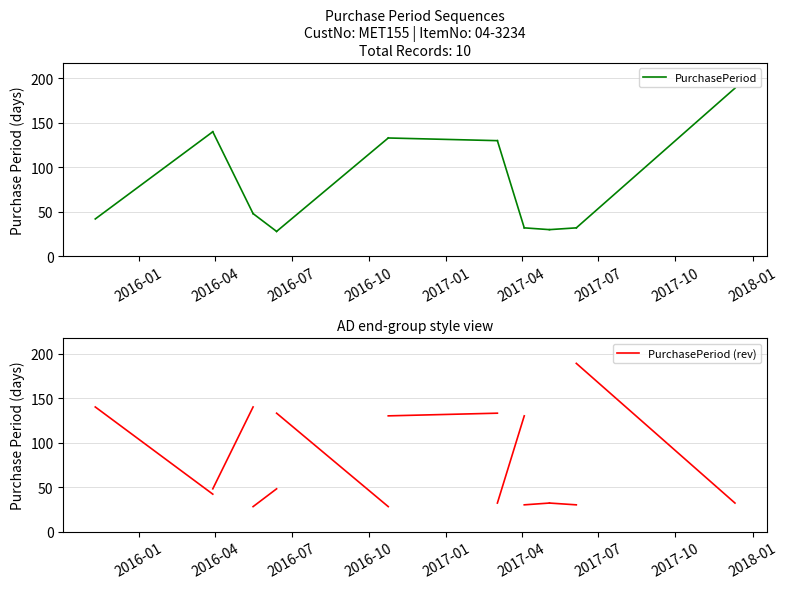

What are all the series names shown in the legend?

PurchasePeriod, PurchasePeriod (rev)